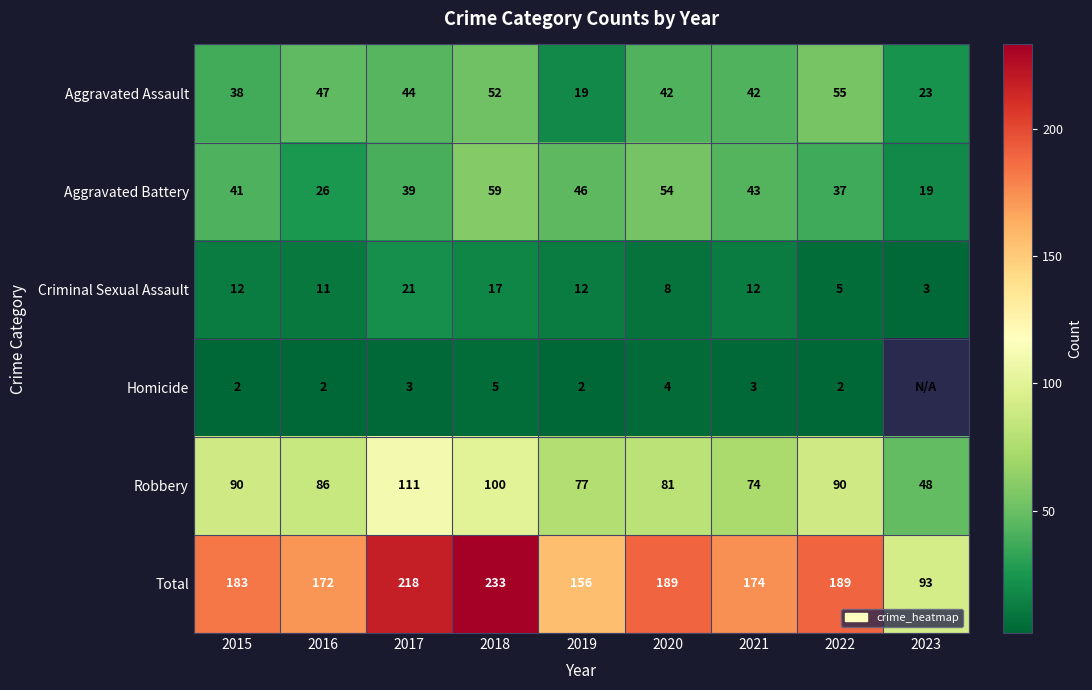

What is the difference between the highest and lowest values at 2016?

170